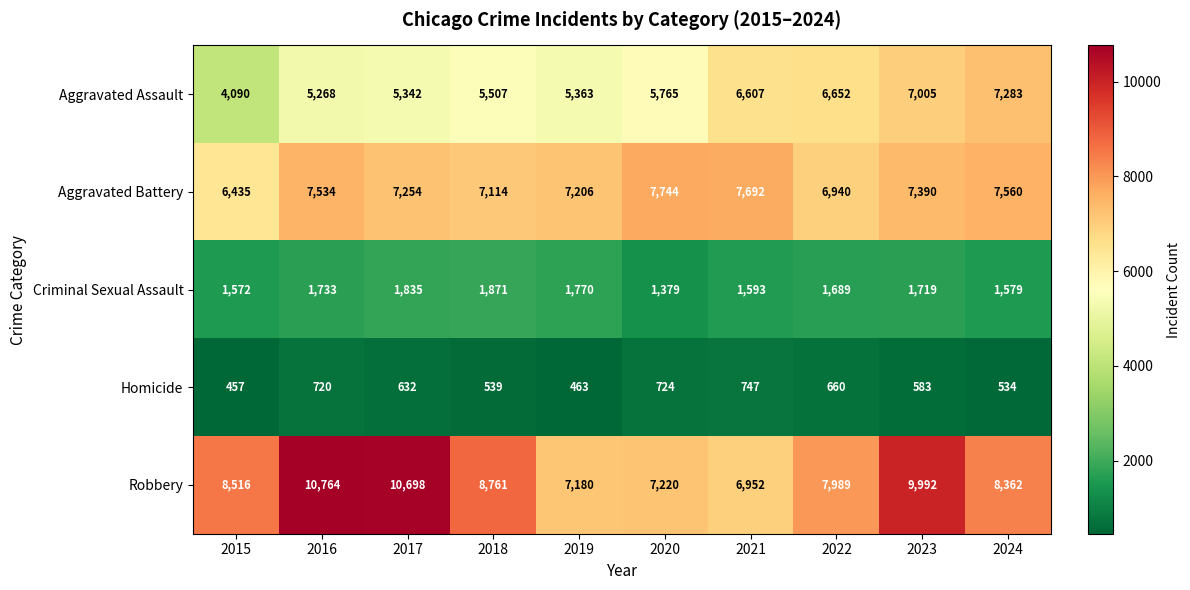

What is the greatest value displayed?

10764